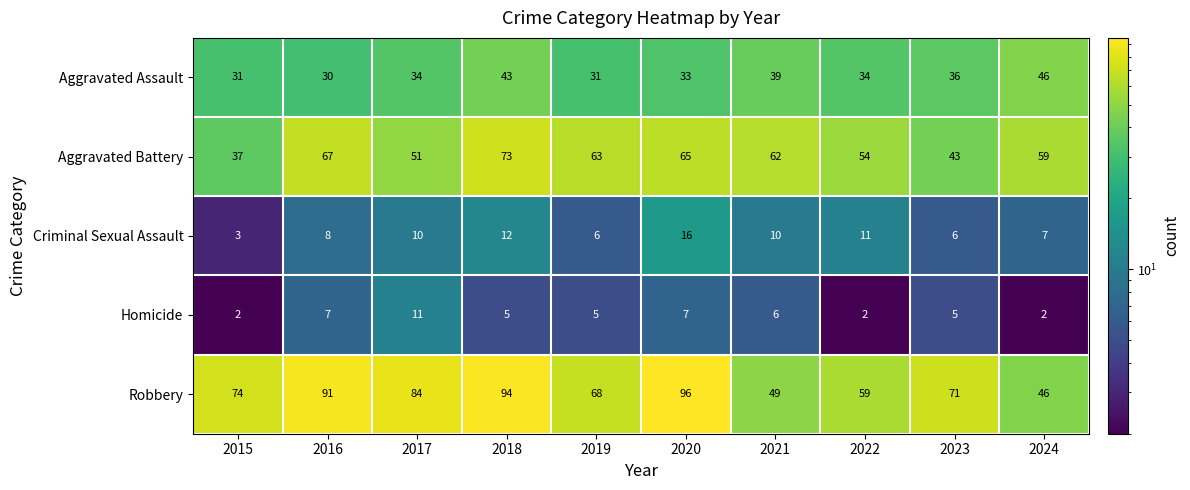

Which category has the lowest value in the Robbery series?

2024